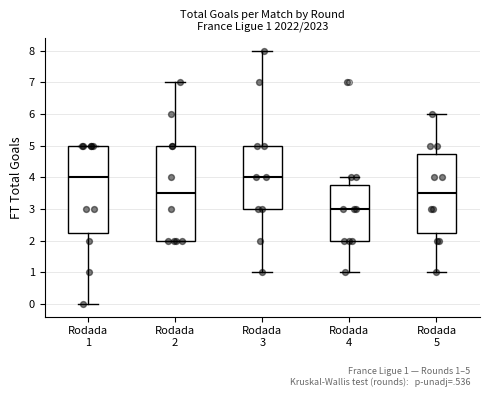

Comparing the boxes themselves (not the whiskers), which one is the tallest?

Rodada 2